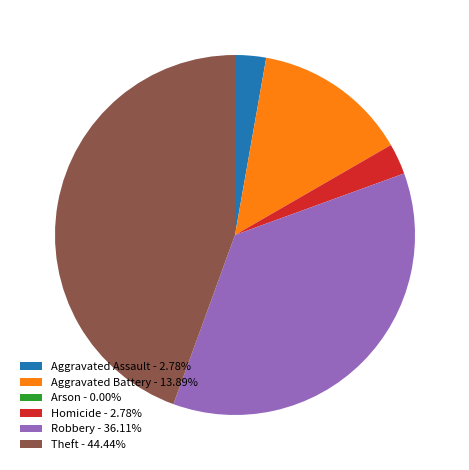

What is the largest slice in the pie chart?

Theft